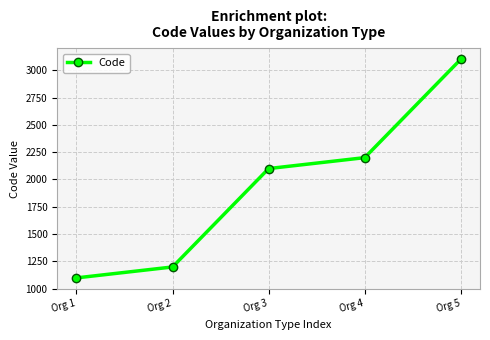

List the labels in order of value, largest first.

Org 5, Org 4, Org 3, Org 2, Org 1